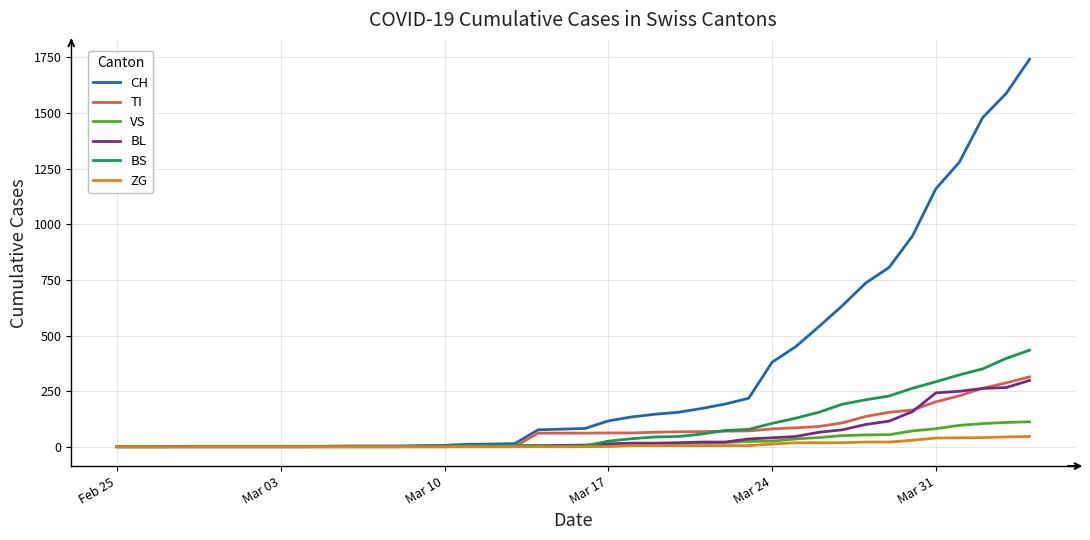

What is the highest value of the BS series?

434